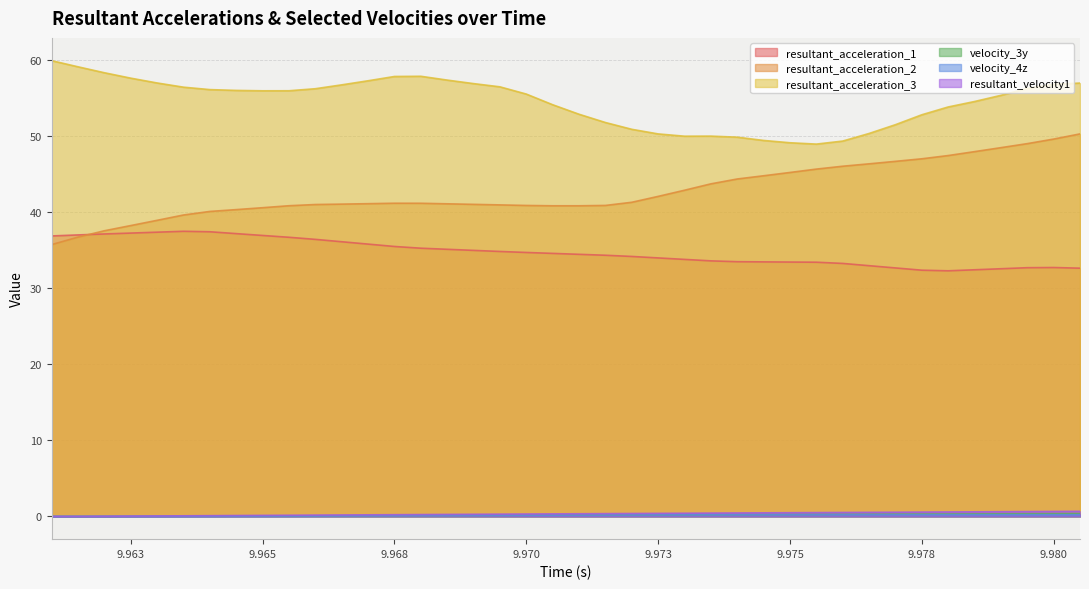

Does the chart display data point markers on the line(s)?

No